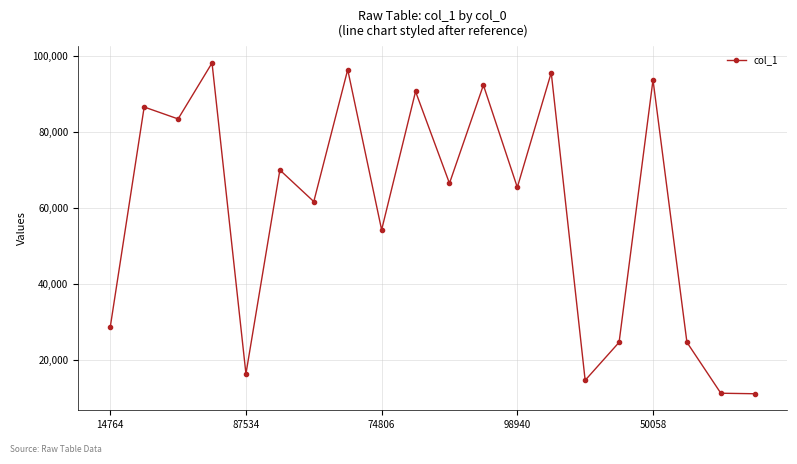

What is the value of the 2nd point from the left?

86587